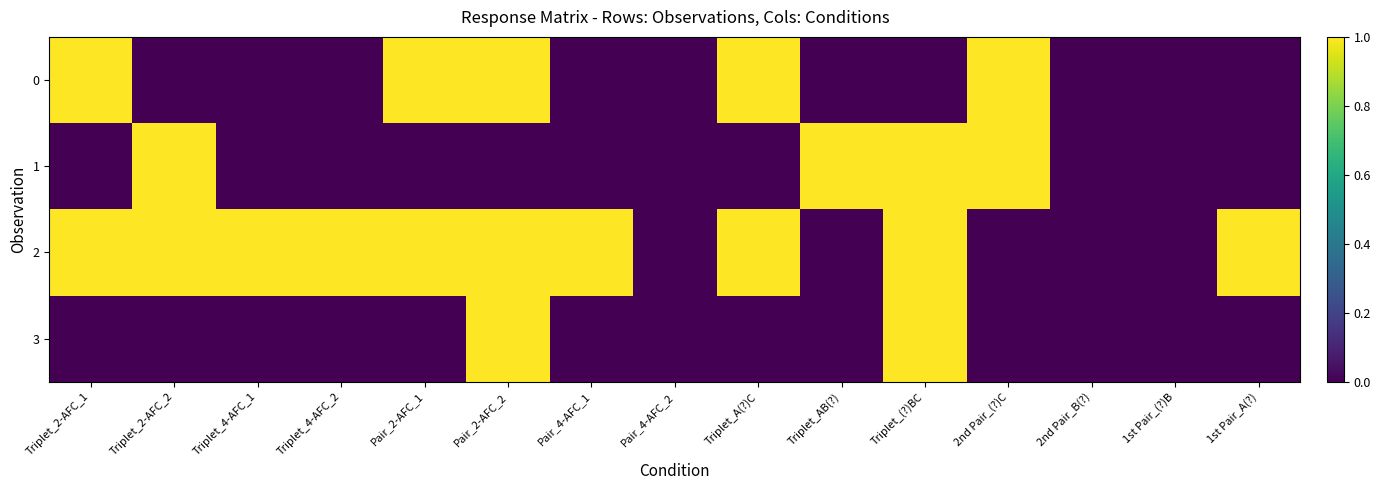

At which category does the chart reach its minimum across all series?

Triplet_2-AFC_2